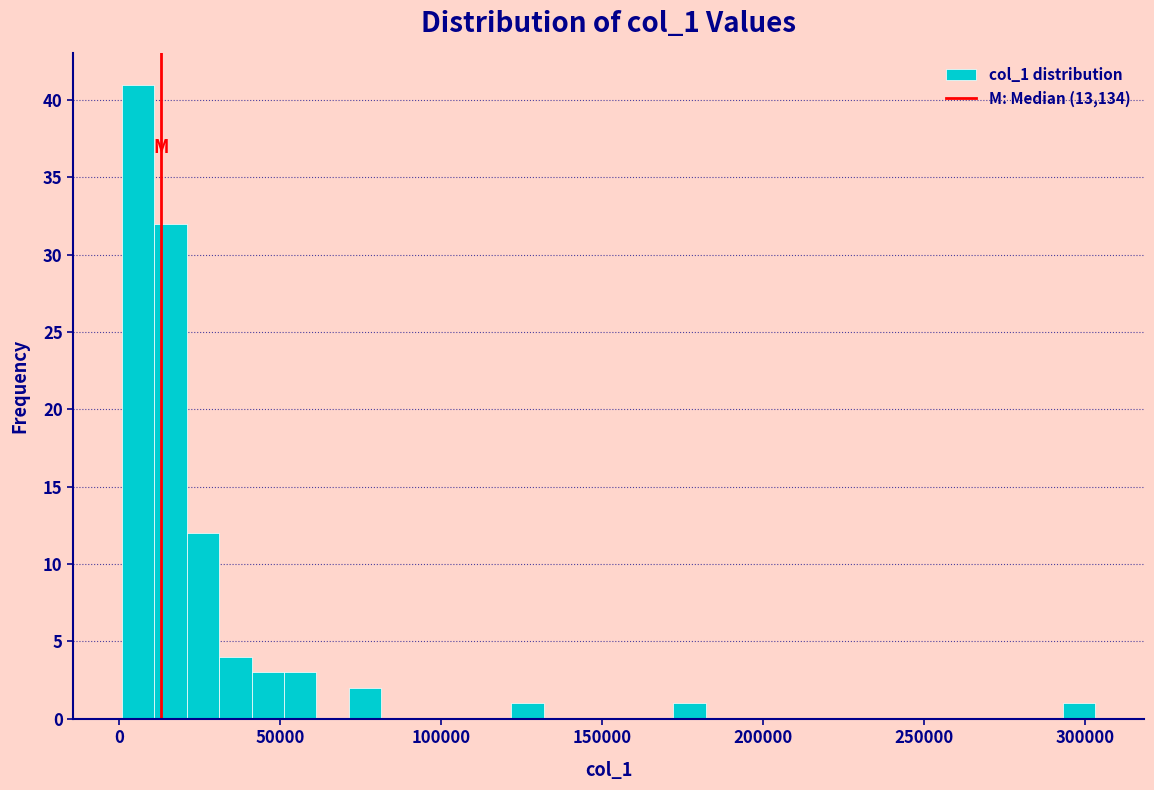

Read against the x-axis, roughly where is the centre of the tallest bar?

5000